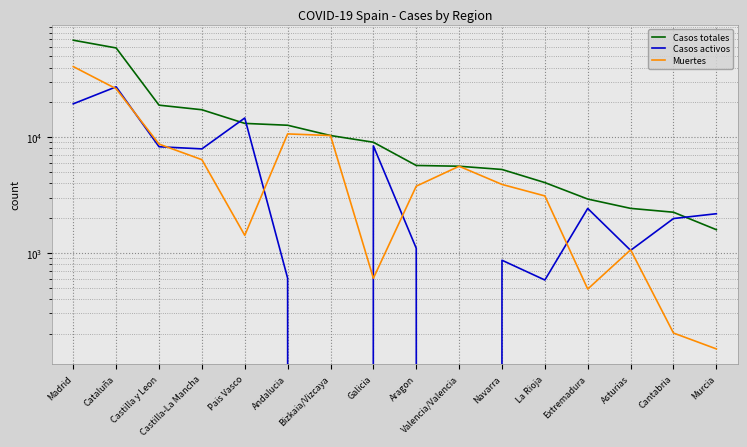

What position from the left is Andalucia?

6